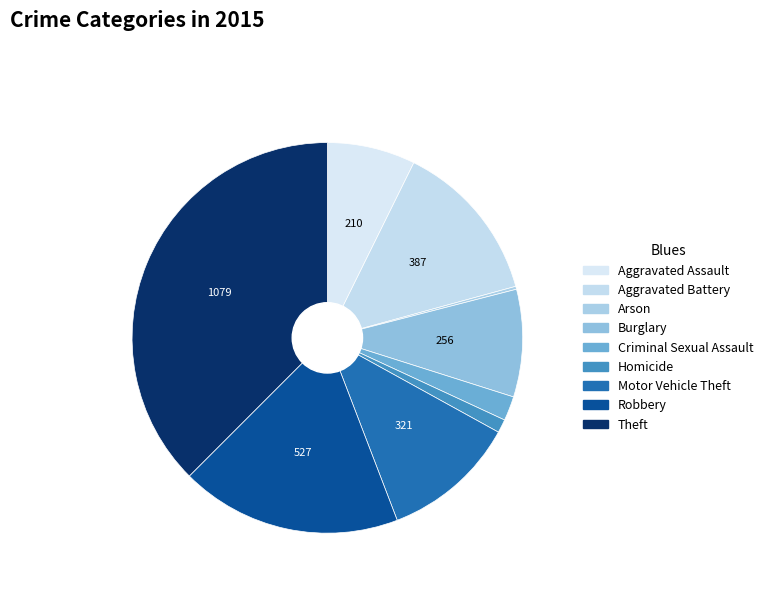

Is Motor Vehicle Theft the majority of the pie?

No